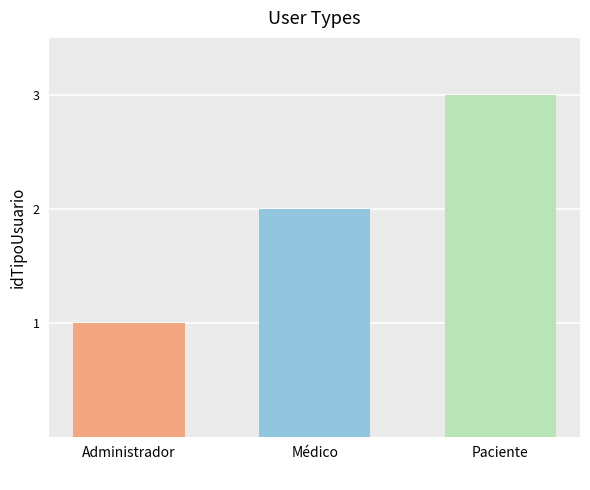

What is the ratio of the value at Administrador to the value at Paciente?

0.3